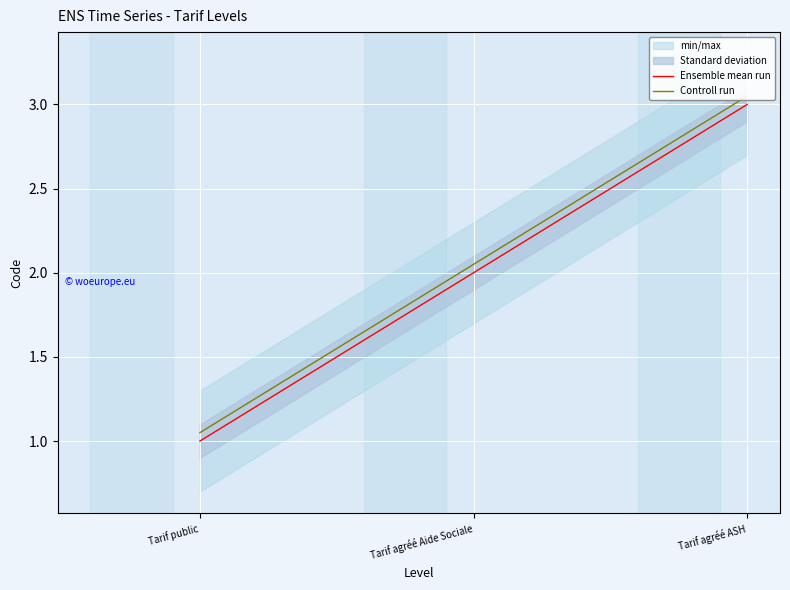

What is the difference between the second highest and minimum values in the Ensemble mean run series?

1